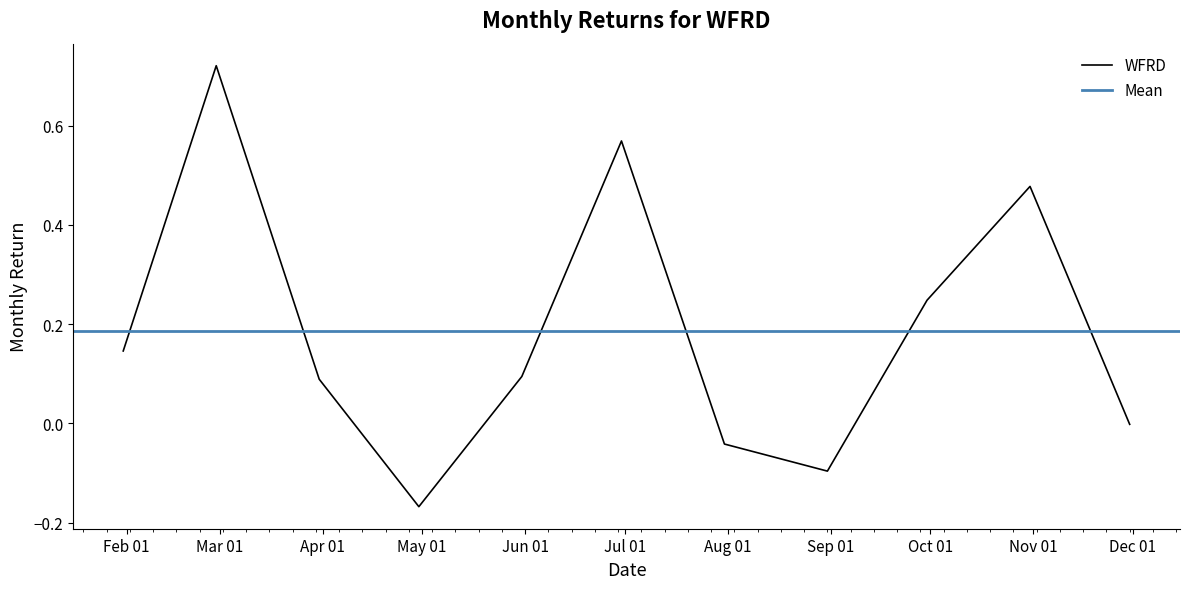

What is the maximum value shown in the chart?

0.7